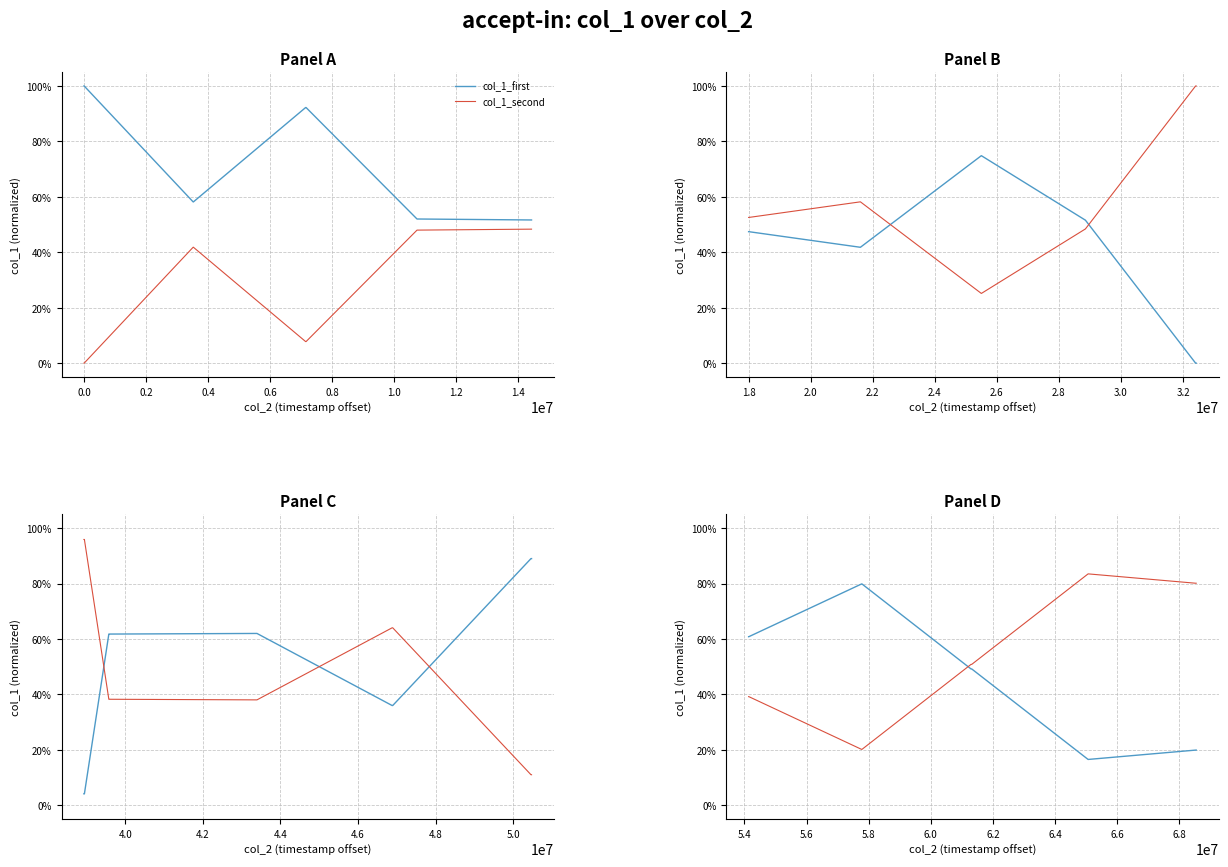

What is the label of the 6th point from the right?

0.6